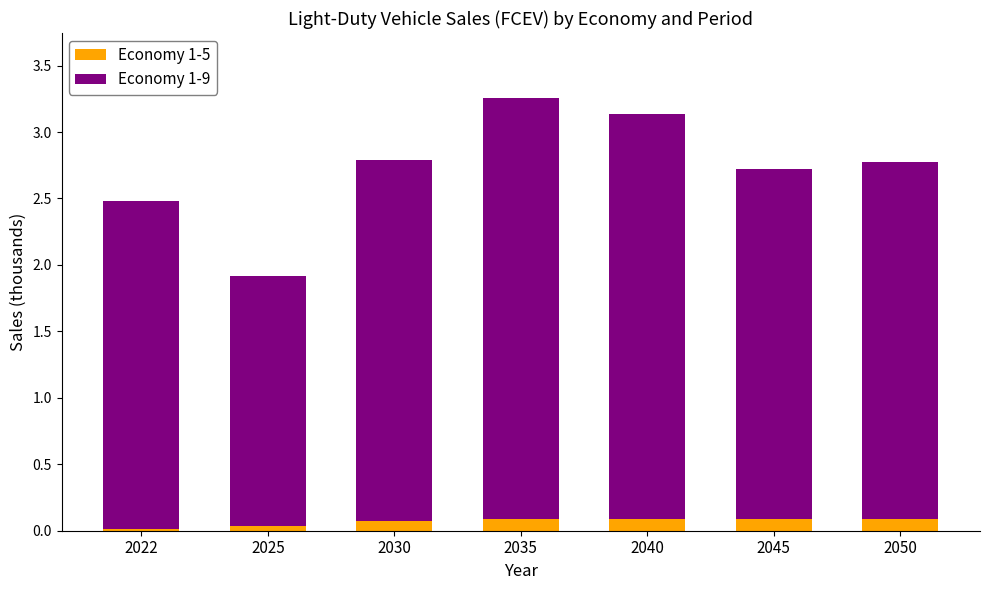

What is the total value across all series at 2035?

3.3